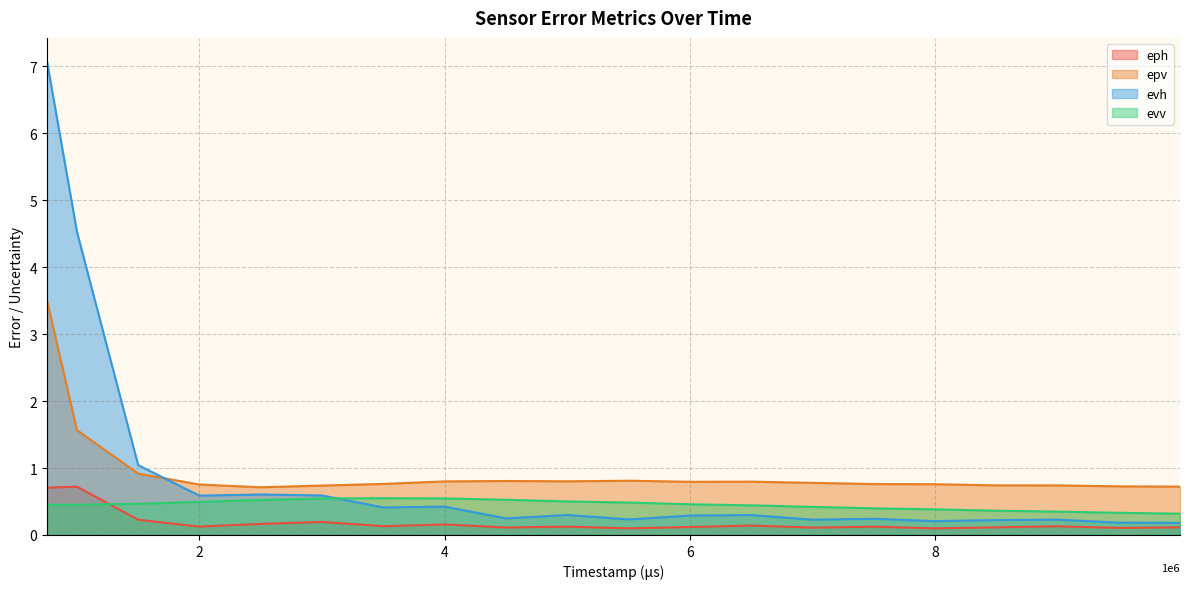

How many interior local peaks does the eph series have?

7